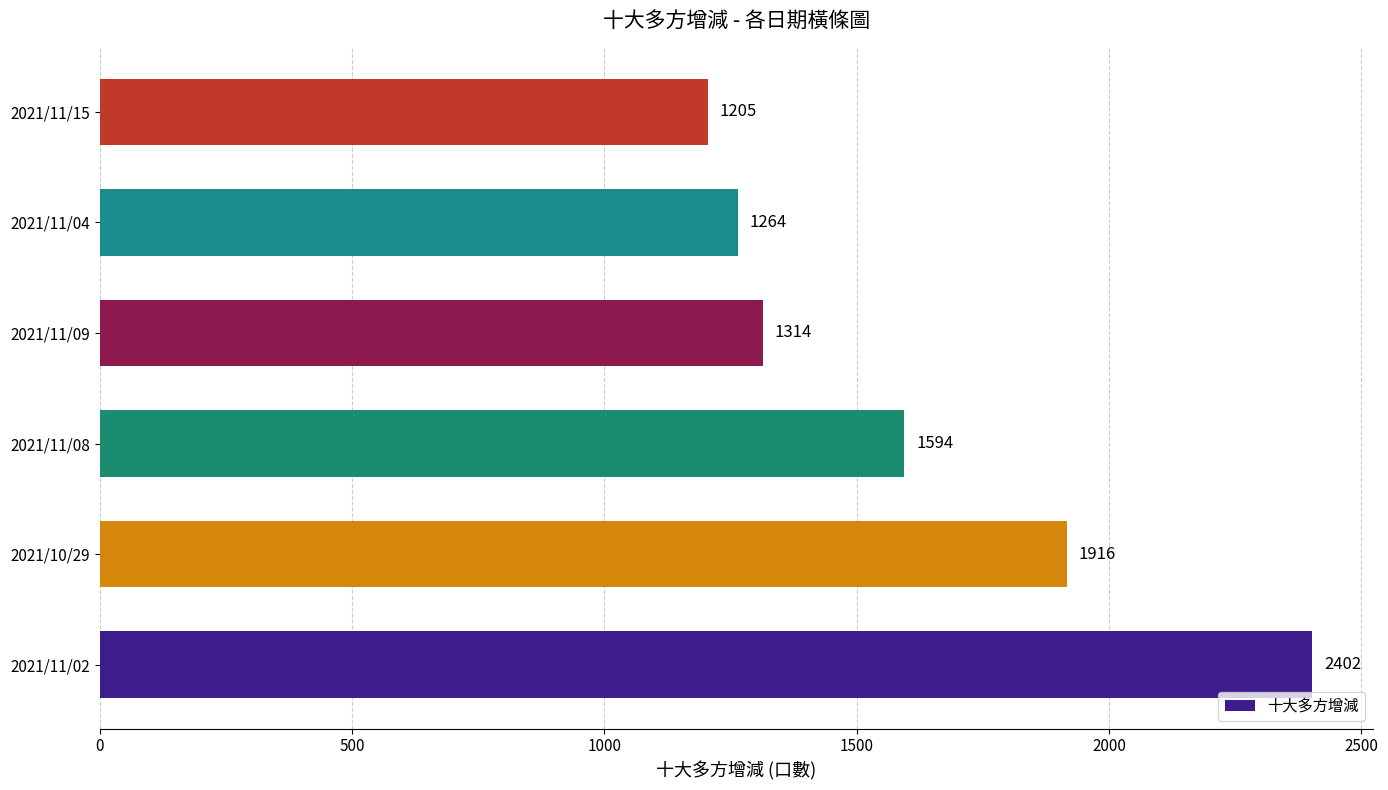

What is the sum of the values at 2021/11/15 and 2021/10/29?

3121